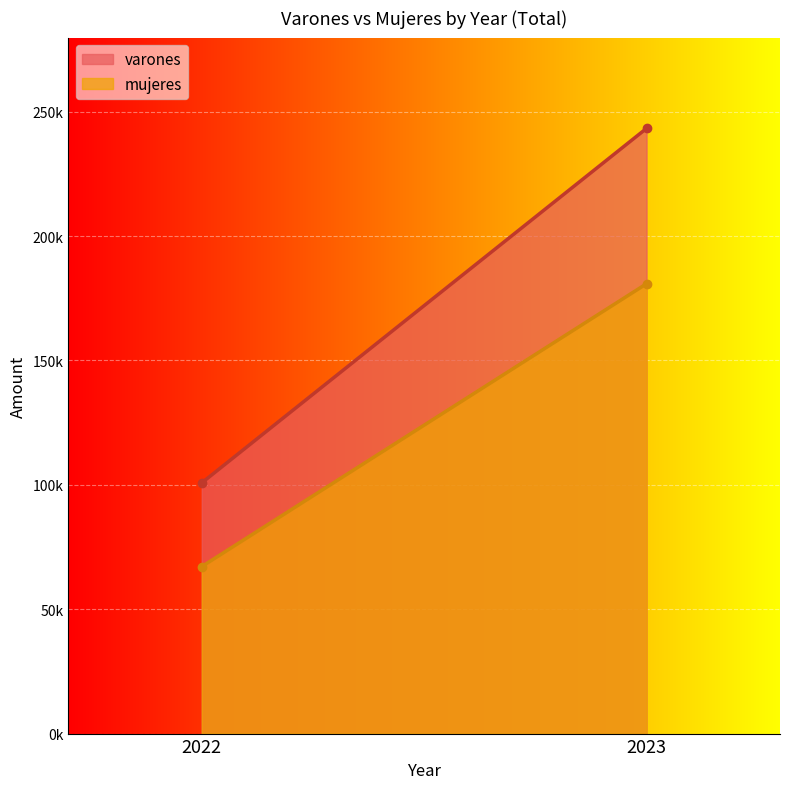

The value of mujeres at 2022 is 67140.7. True or false?

True